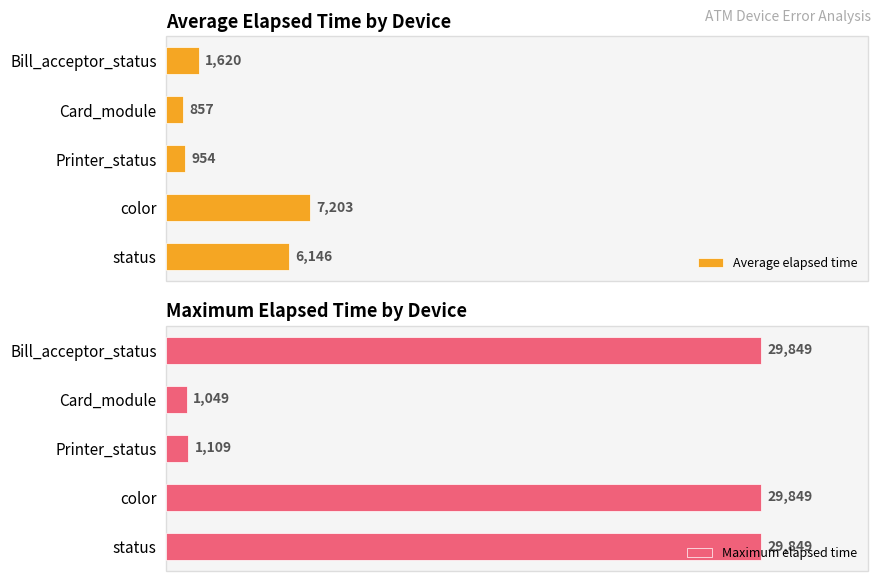

At how many categories does at least one series exceed 7352?

3